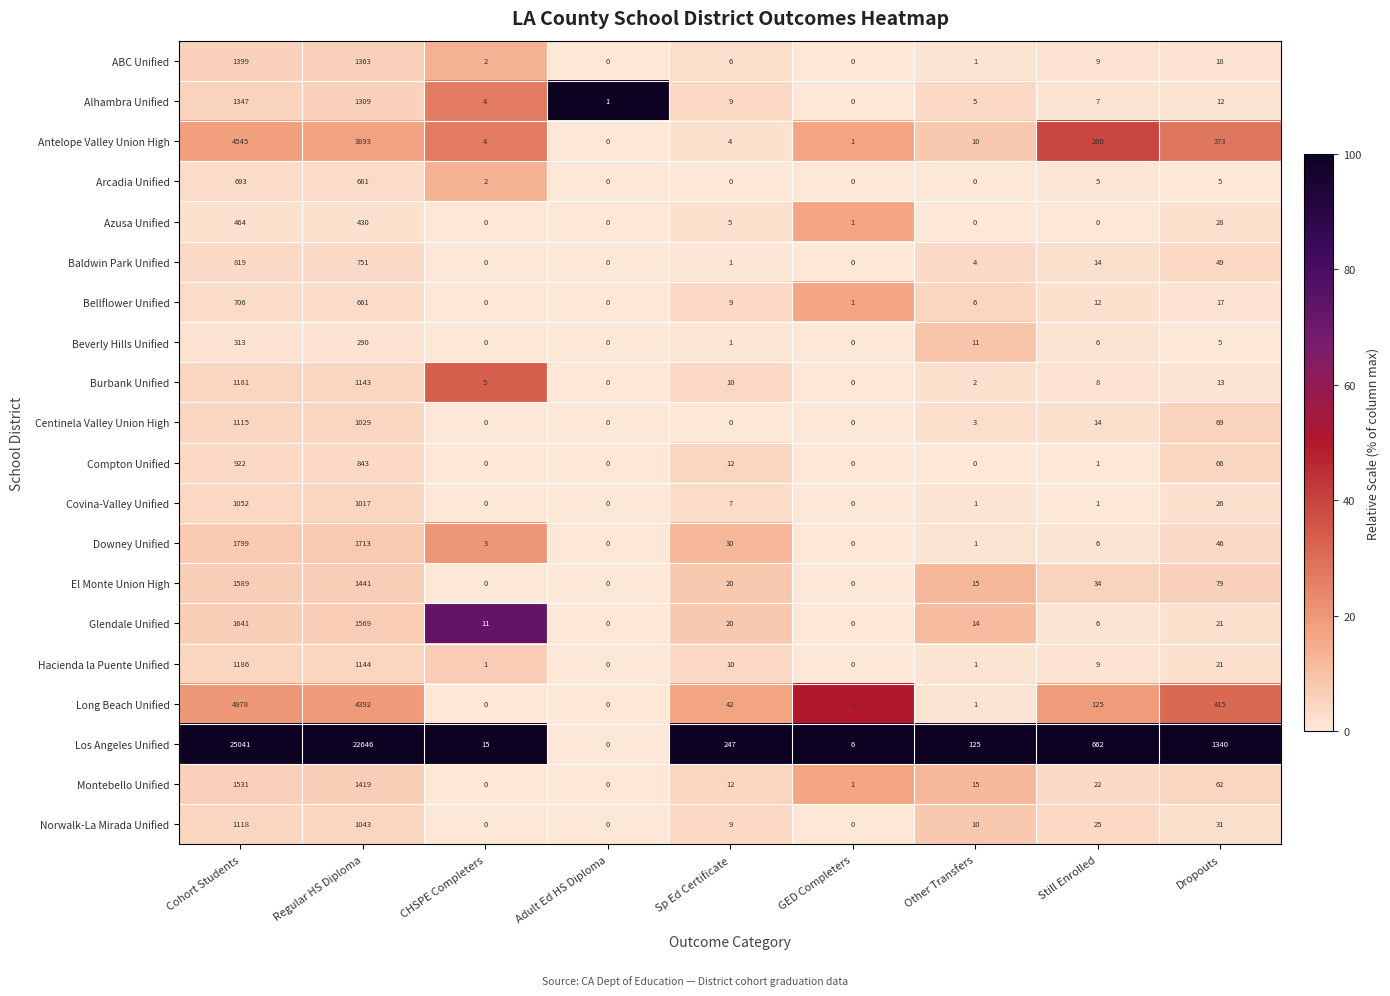

What is the difference between the second highest and second lowest values in the Antelope Valley Union High series?

3892